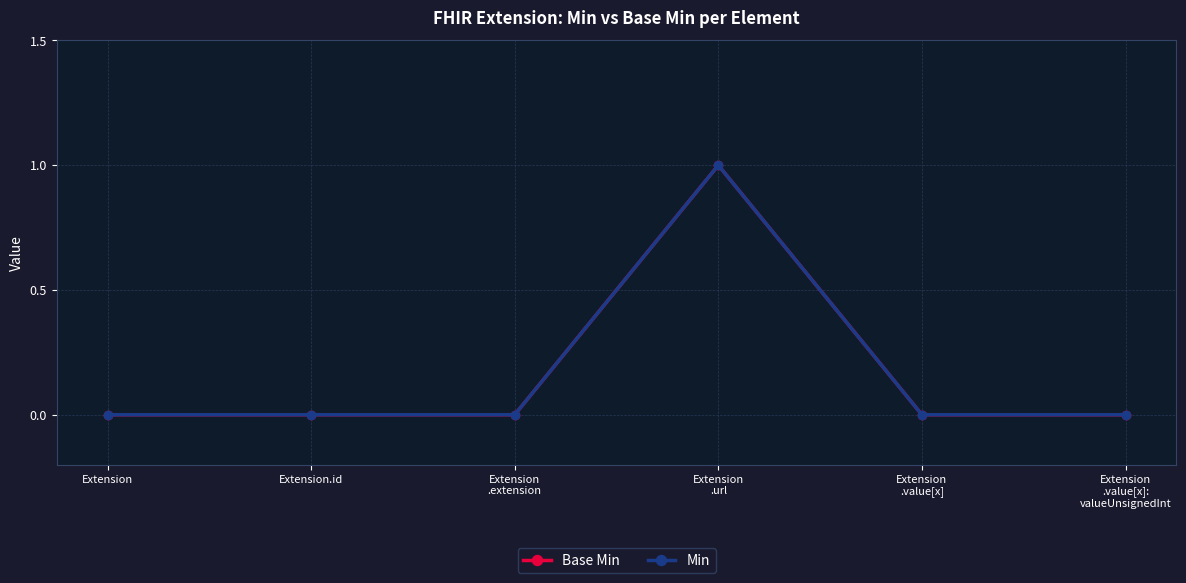

What is the difference between the maximum and minimum values in the Base Min series?

1